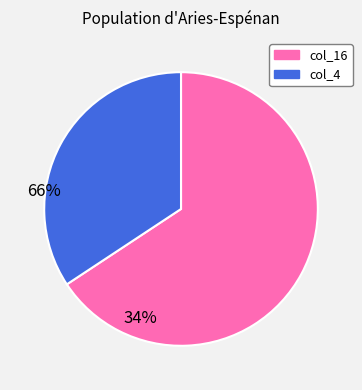

Is it true that col_4 is 47% of the pie?

False